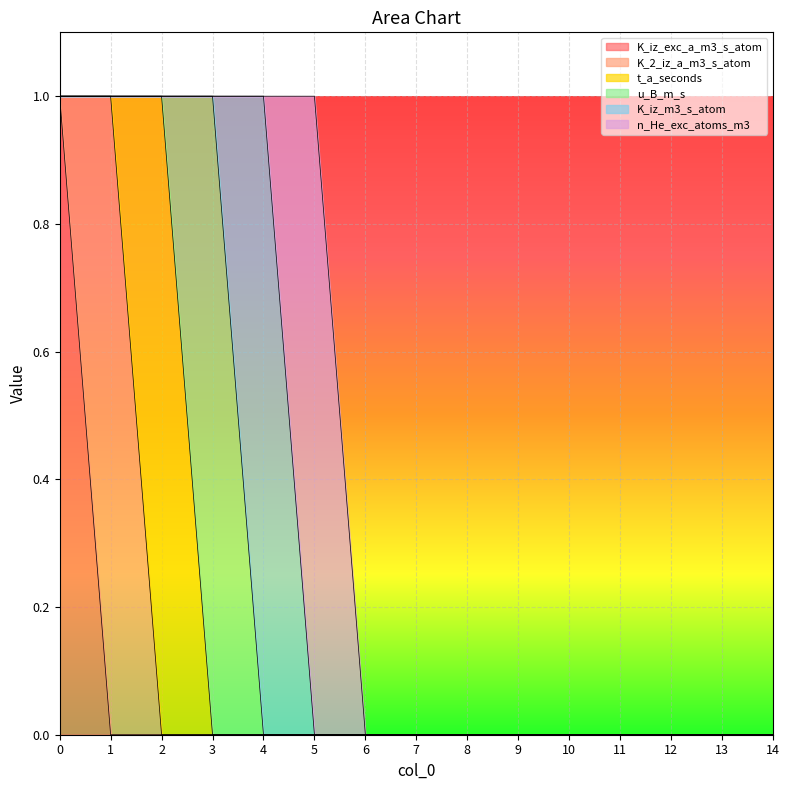

Between 3 and 5, which series saw the biggest shift?

u_B_m_s